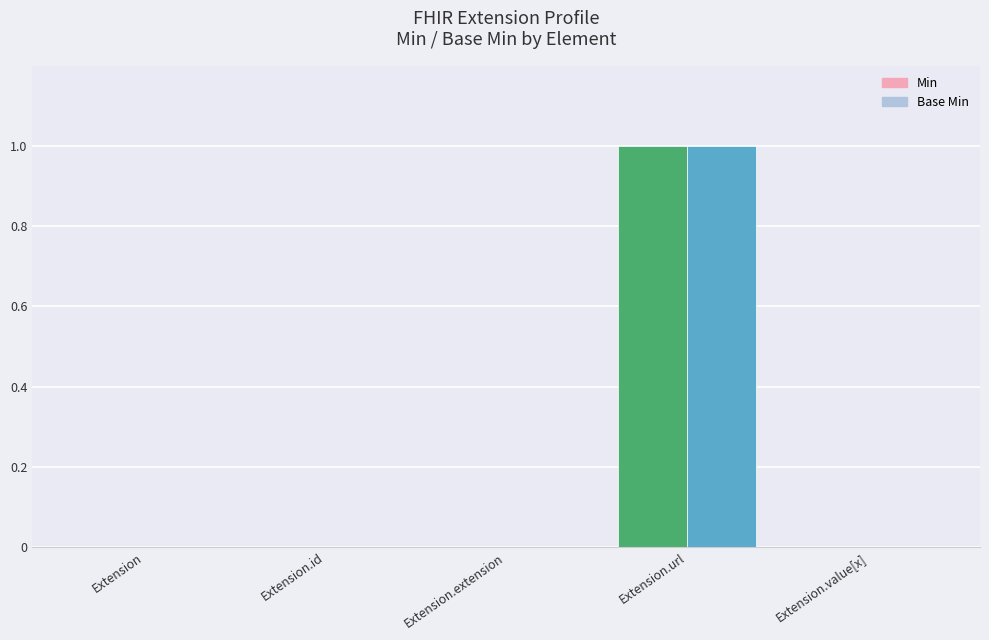

What is the approximate value of Min at Extension.url?

1